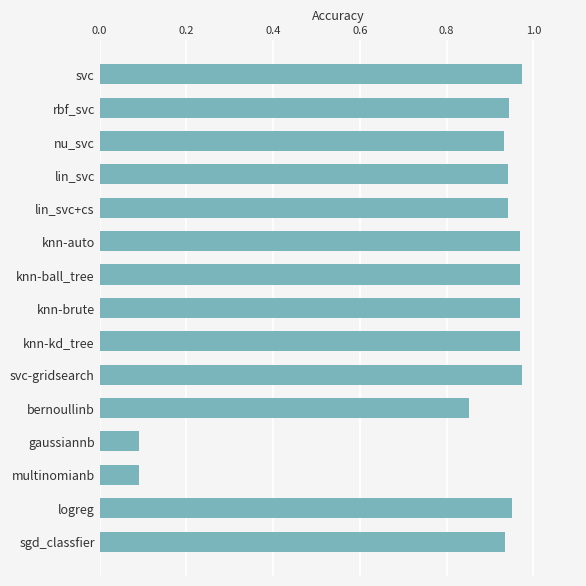

What position from the top is rbf_svc?

2